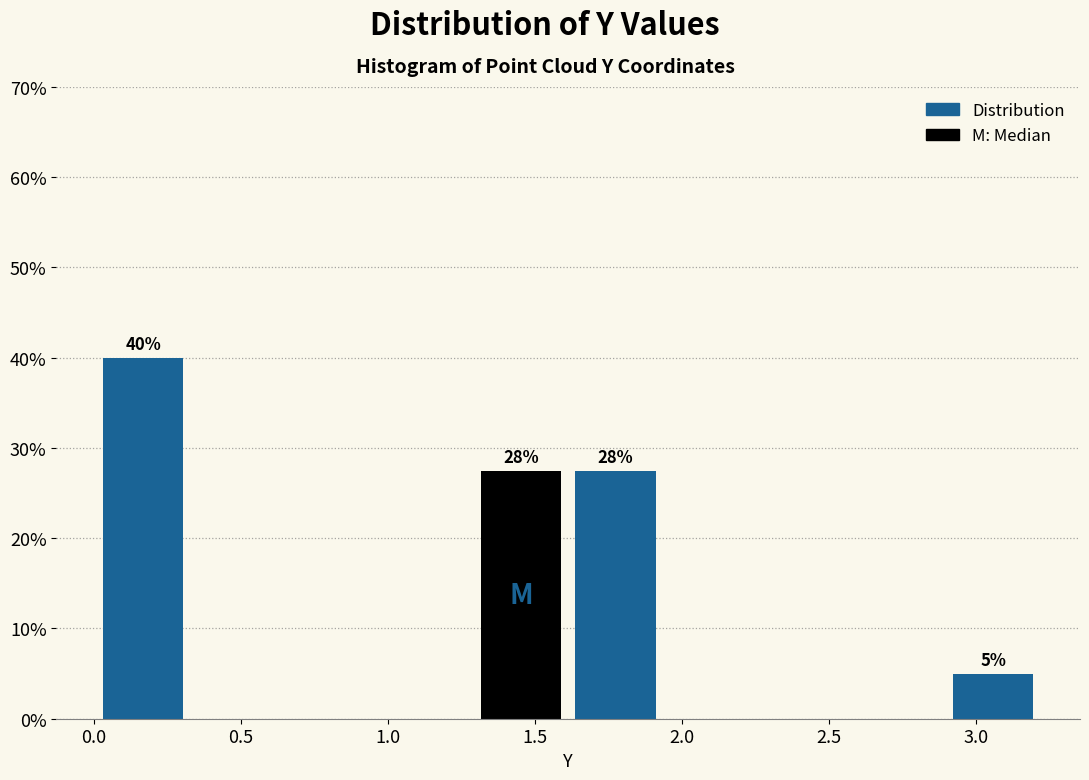

Which range on the x-axis has the tallest bar?

0.00 to 0.35